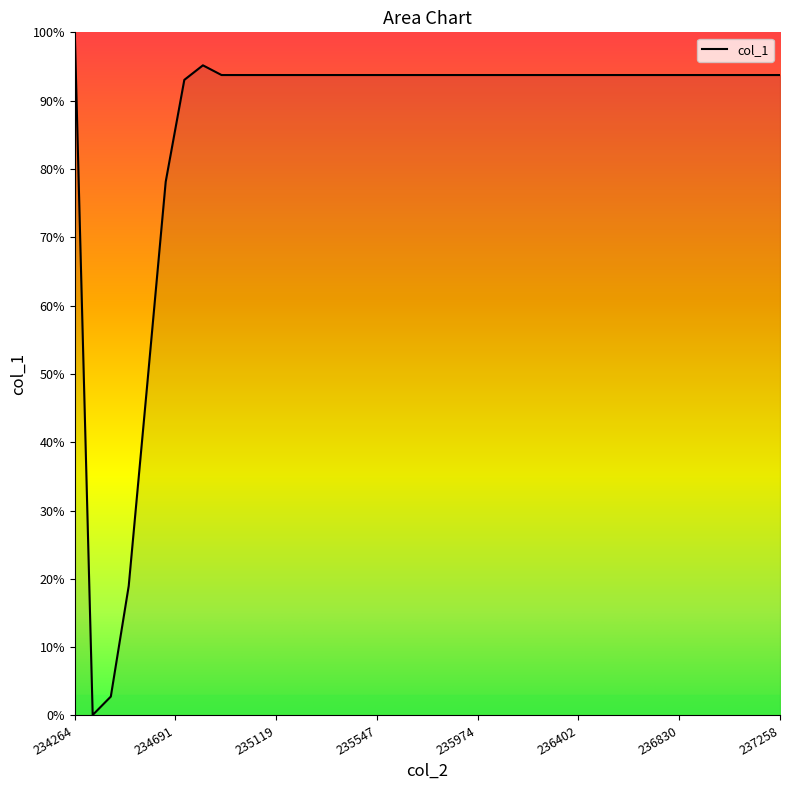

What is the difference between the maximum and minimum values?

99.9